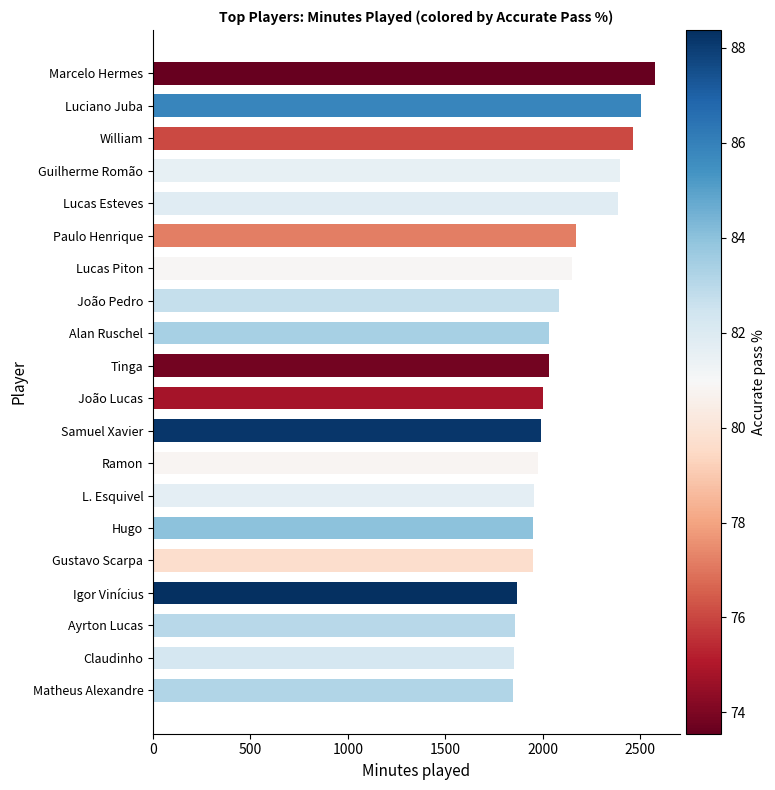

What is the difference between the second highest and second lowest values?

654